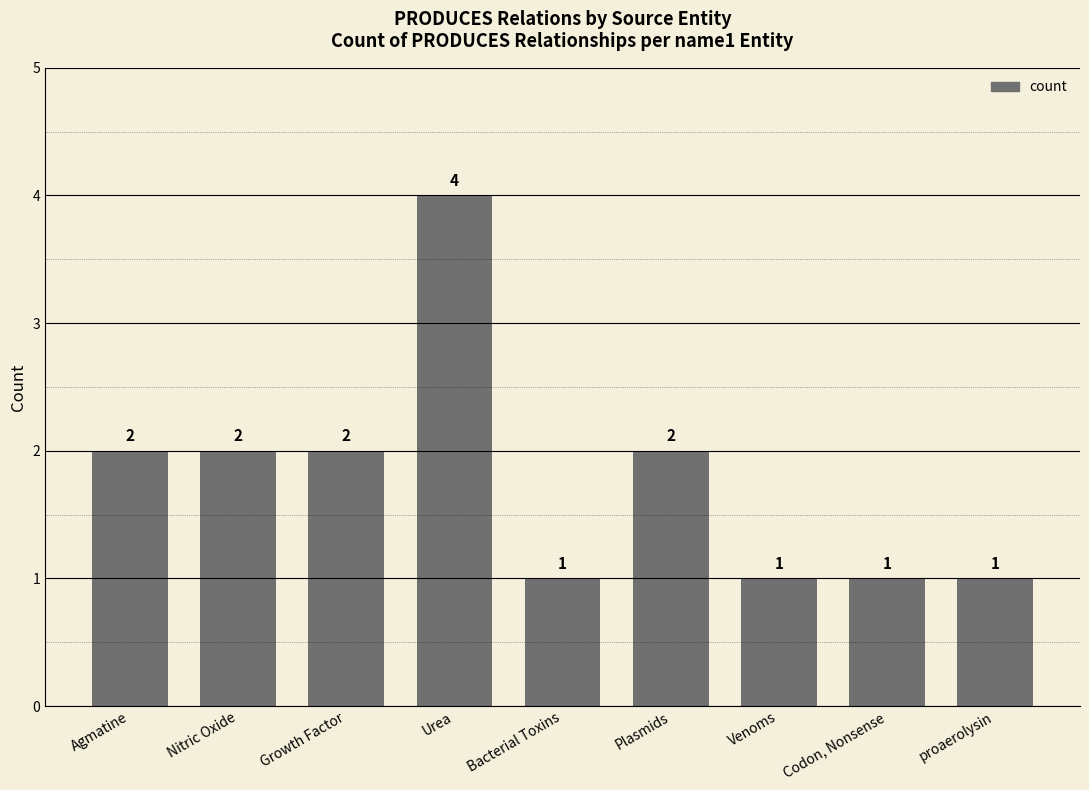

What is the greatest value displayed?

4